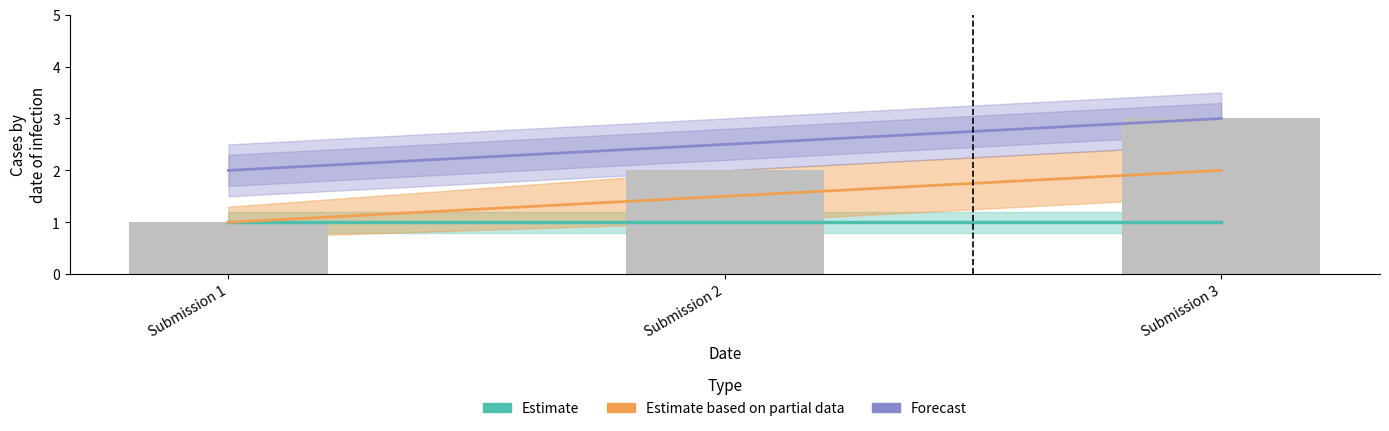

The Estimate series shows 1.7 at Submission 3. True or false?

False